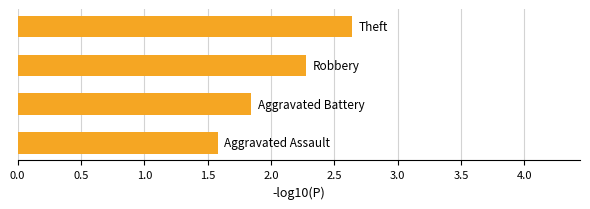

What is the difference between the maximum and minimum values?

1.1